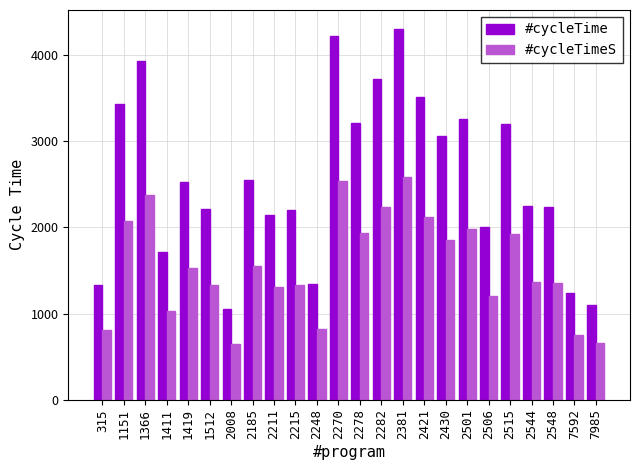

At which label does #cycleTime reach its peak?

2381